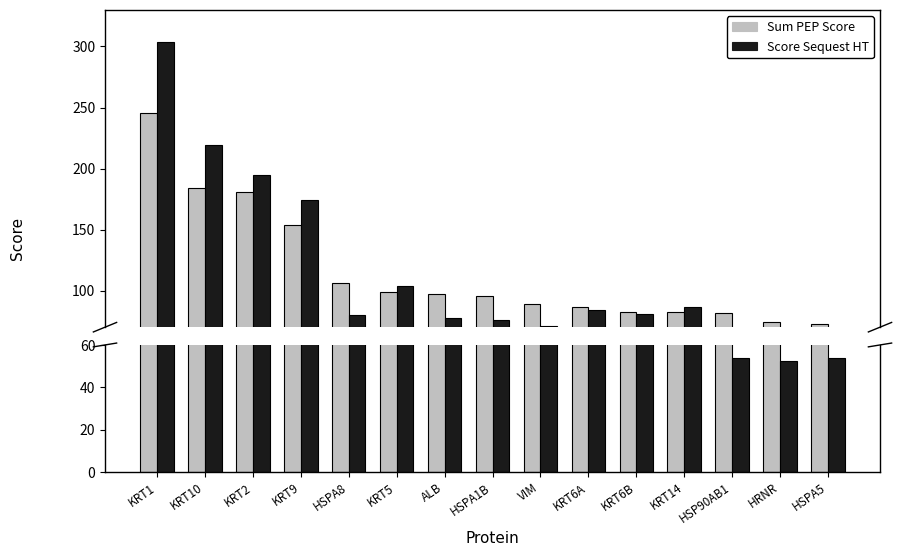

Reading left to right, transcribe all the data shown in this chart.

Sum PEP Score: KRT1=245.3	KRT10=184.4	KRT2=181.1	KRT9=153.9	HSPA8=106.0	KRT5=99.0	ALB=96.9	HSPA1B=95.8	VIM=88.7	KRT6A=86.2	KRT6B=82.4	KRT14=82.2	HSP90AB1=81.2	HRNR=74.4	HSPA5=72.3
Score Sequest HT: KRT1=304.0	KRT10=219.5	KRT2=194.5	KRT9=174.1	HSPA8=80.2	KRT5=103.5	ALB=77.9	HSPA1B=75.8	VIM=71.4	KRT6A=84.3	KRT6B=80.8	KRT14=86.2	HSP90AB1=53.8	HRNR=52.3	HSPA5=53.9